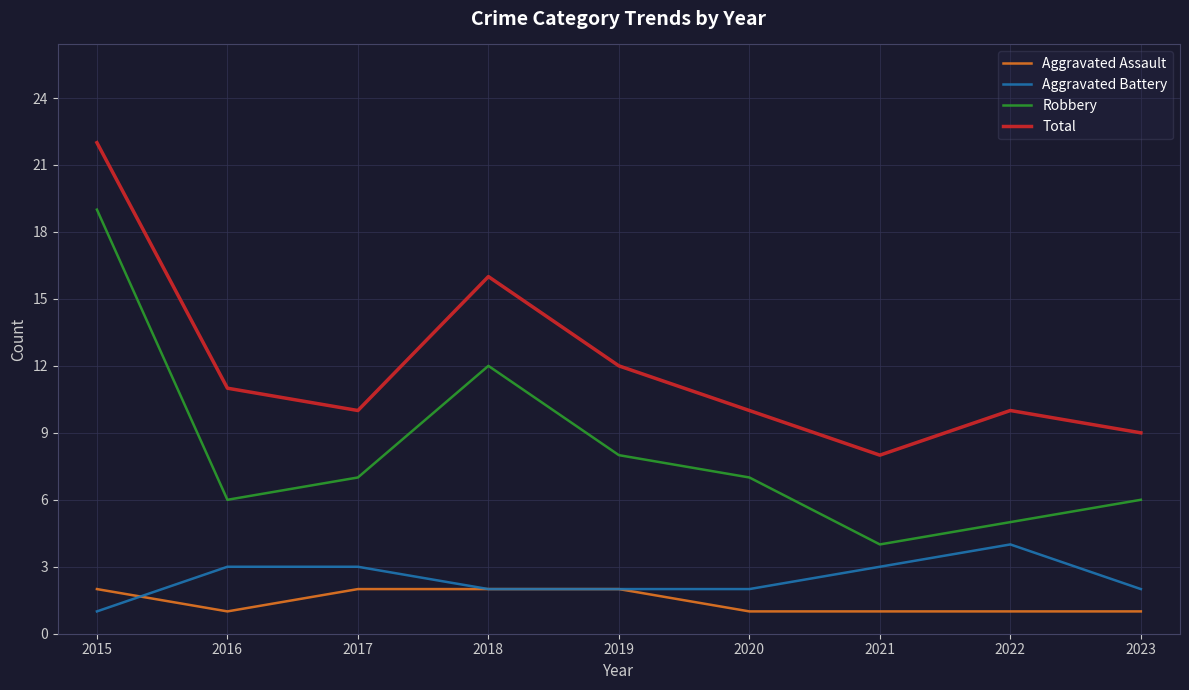

What is the spread (max minus min) of values at 2023?

8